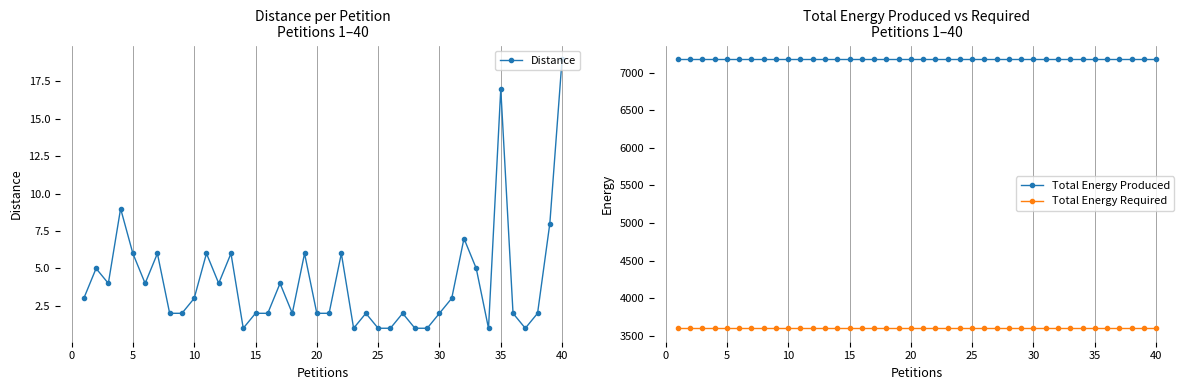

What is the minimum value for Total Energy Required?

3599